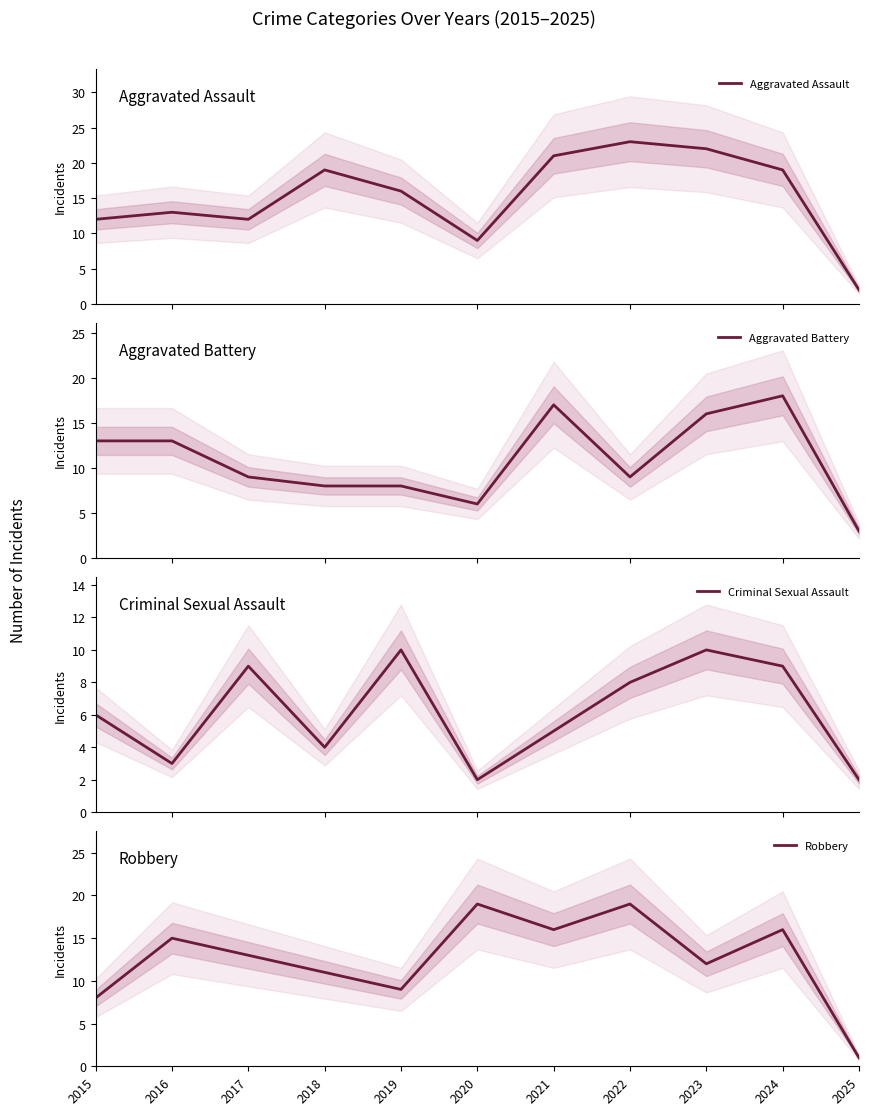

How many times do Robbery and Criminal Sexual Assault cross each other?

3